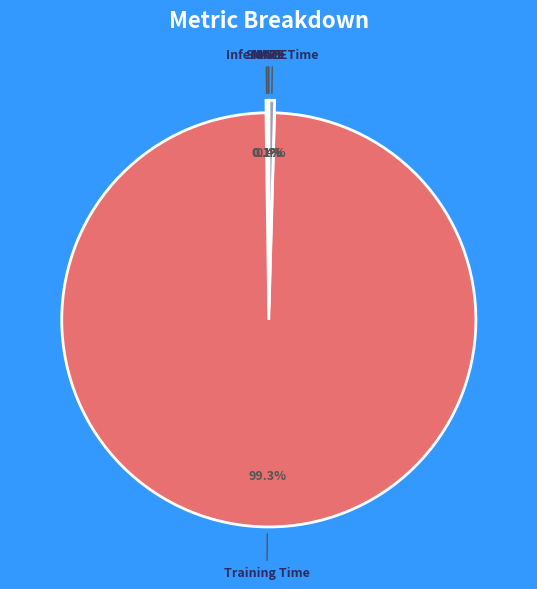

What is the majority slice?

Training Time